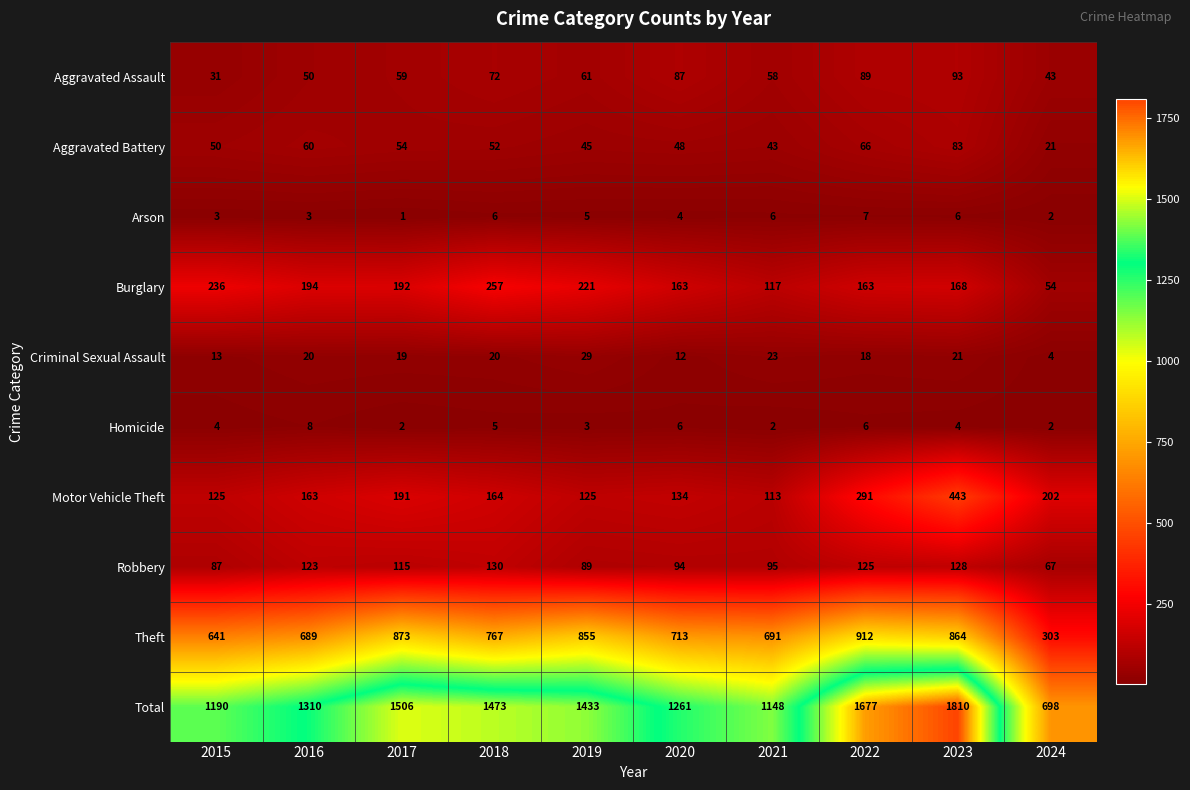

What is the sum of the Criminal Sexual Assault values at 2022 and 2018?

38